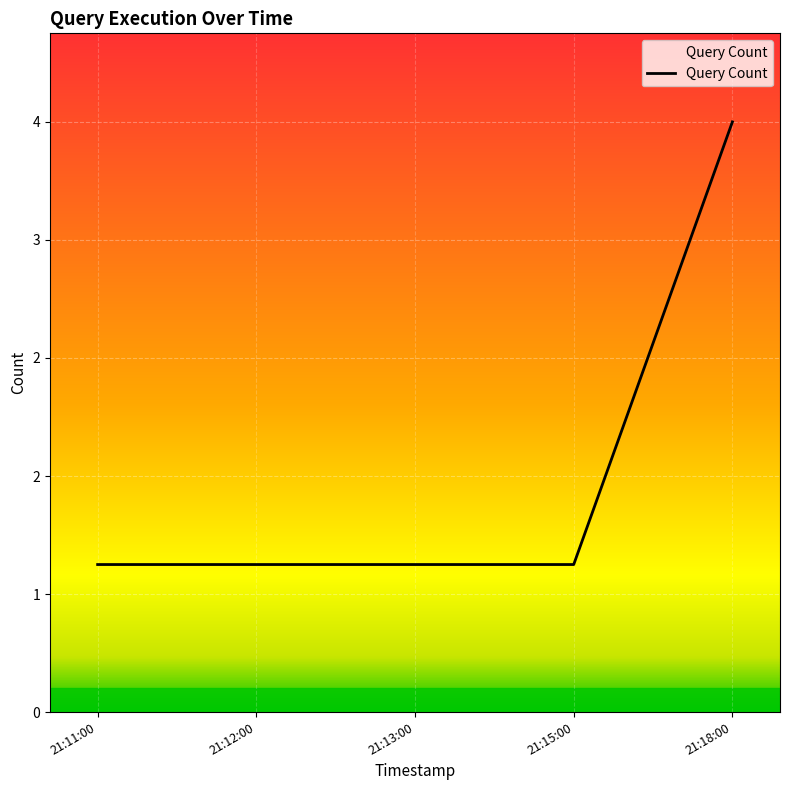

Does the chart have visible grid lines?

Yes